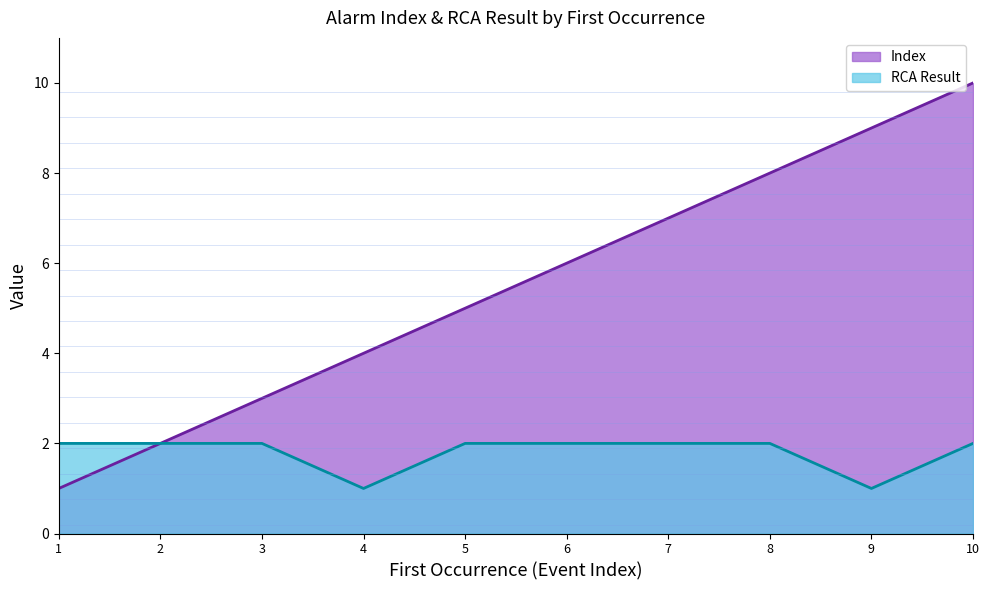

True or false: Index and RCA Result intersect in this chart.

False